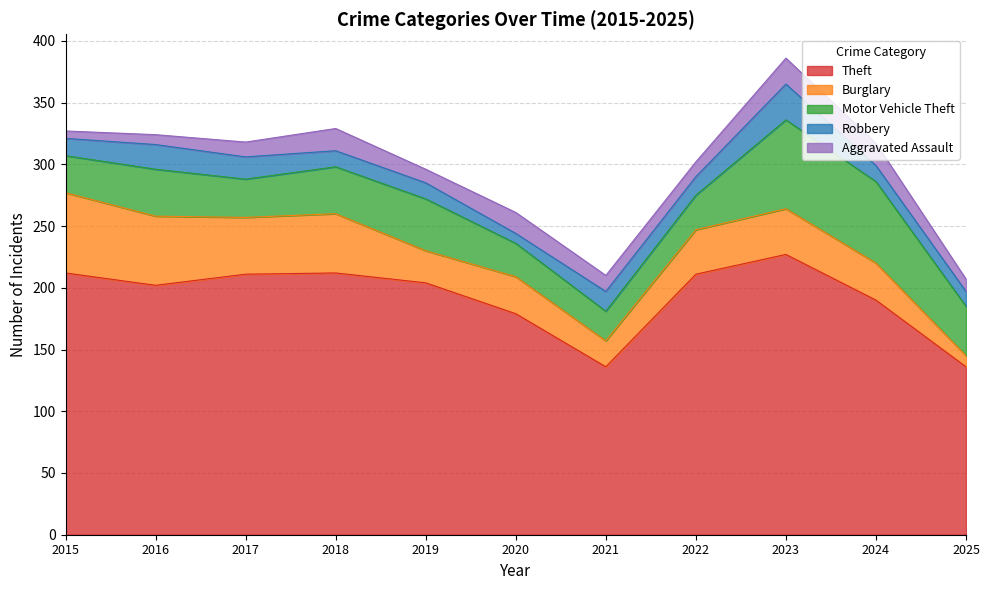

At which category does the chart reach its minimum across all series?

2015